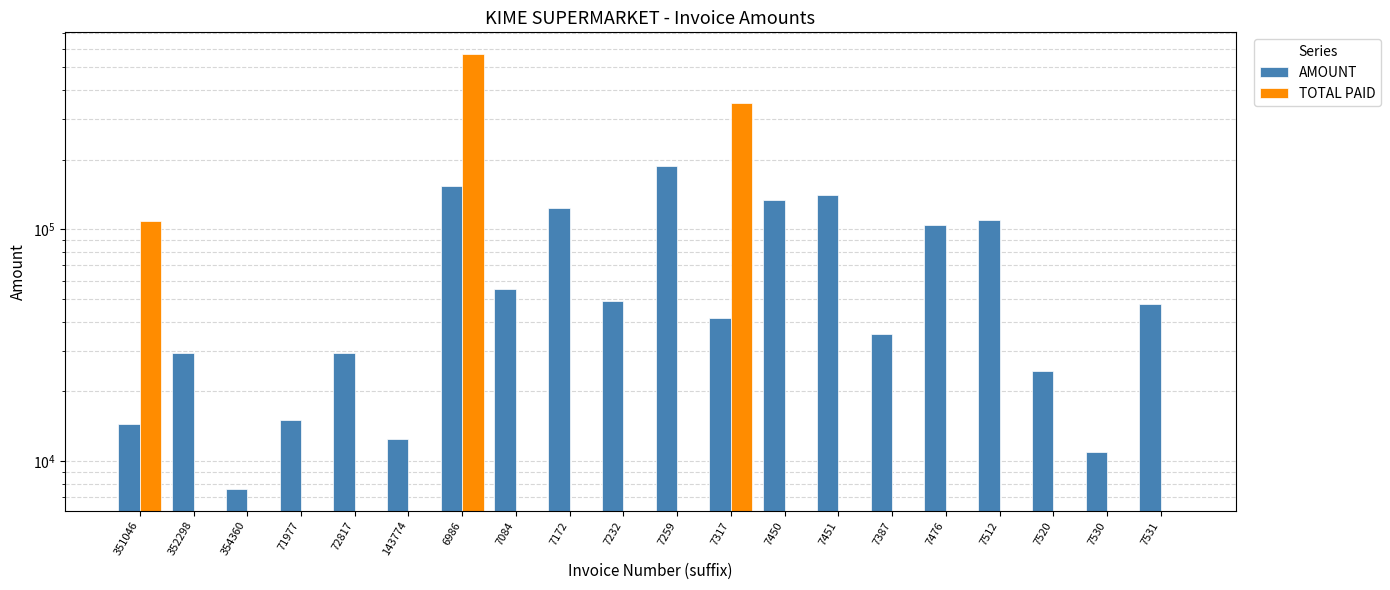

The TOTAL PAID series shows 288209.7 at 7512. True or false?

False